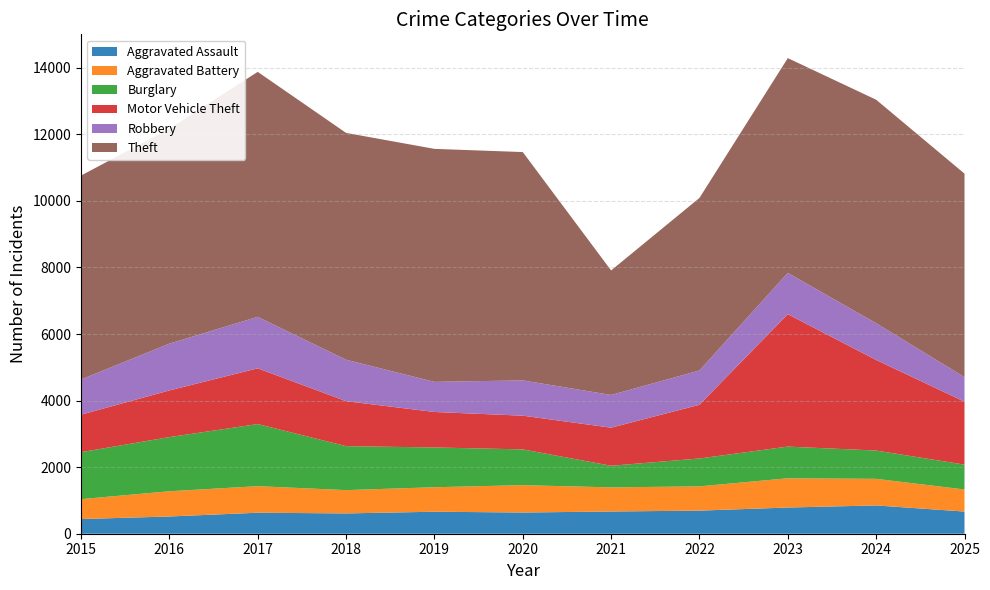

Reading left to right, extract all data points from this chart.

Aggravated Assault: 441	518	631	610	661	637	668	694	787	850	666
Aggravated Battery: 598	758	798	700	736	822	725	729	879	799	663
Burglary: 1411	1627	1866	1321	1195	1075	649	838	952	850	747
Motor Vehicle Theft: 1127	1402	1675	1352	1066	1013	1144	1614	3979	2722	1892
Robbery: 1058	1407	1547	1245	905	1060	984	1030	1241	1104	738
Theft: 6127	6459	7361	6816	7001	6861	3741	5185	6453	6716	6114